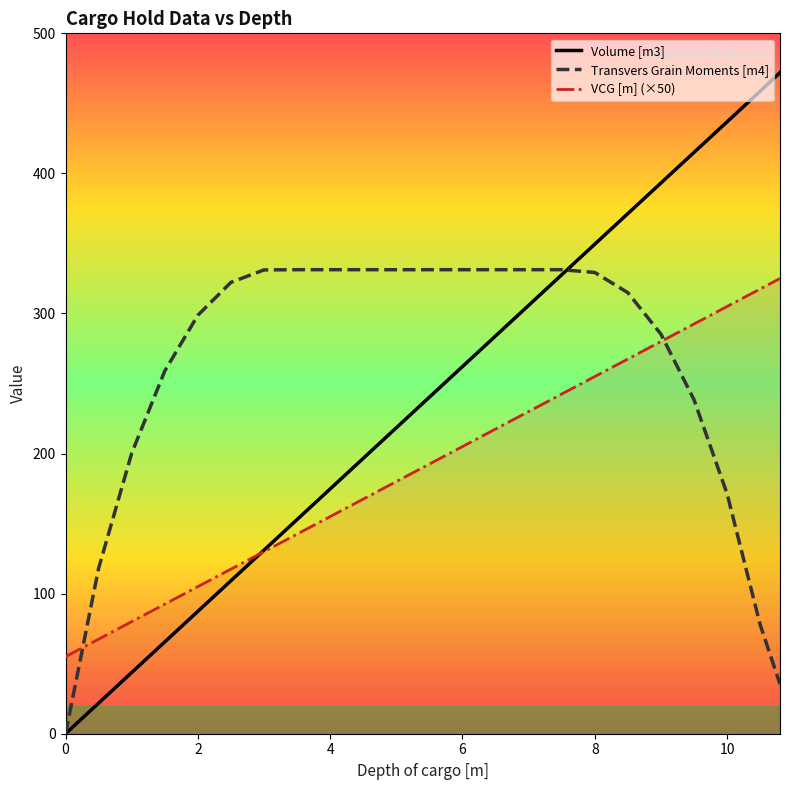

List the series in order of their overall mean, lowest first.

VCG [m] (×50), Volume [m3], Transvers Grain Moments [m4]